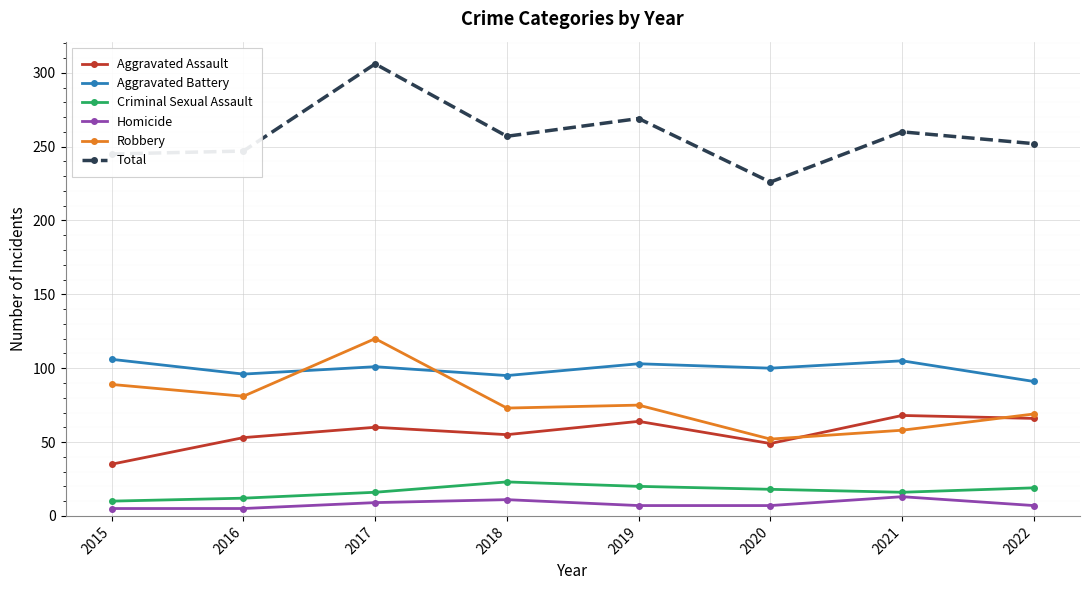

Is it true that Aggravated Battery equals 126 at 2016?

False